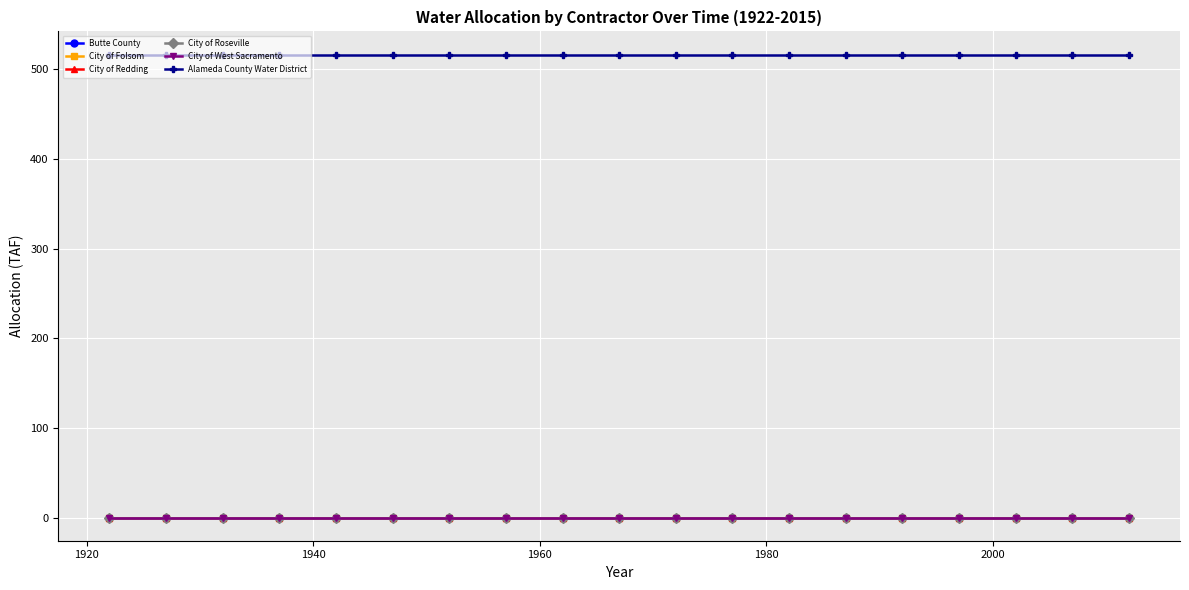

Does the chart display data point markers on the line(s)?

Yes